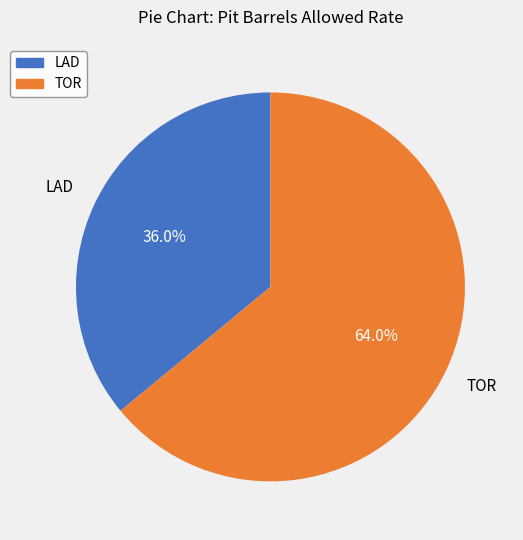

Is LAD the majority of the pie?

No